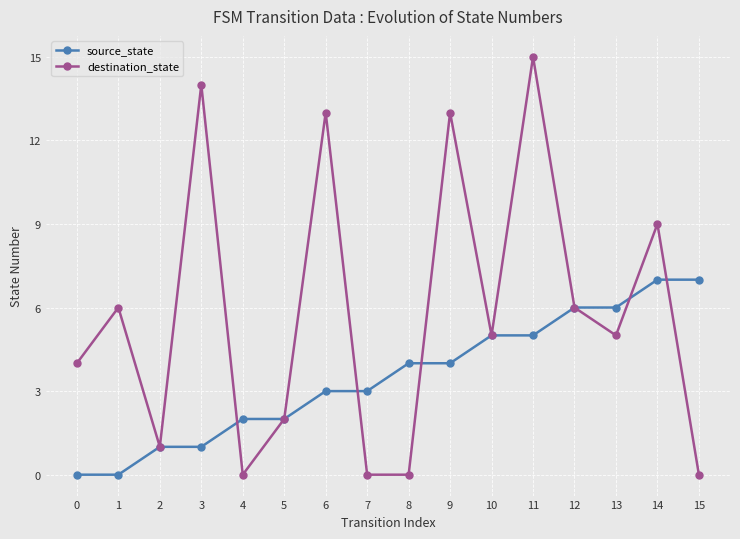

Where does the destination_state series first go above 5?

1